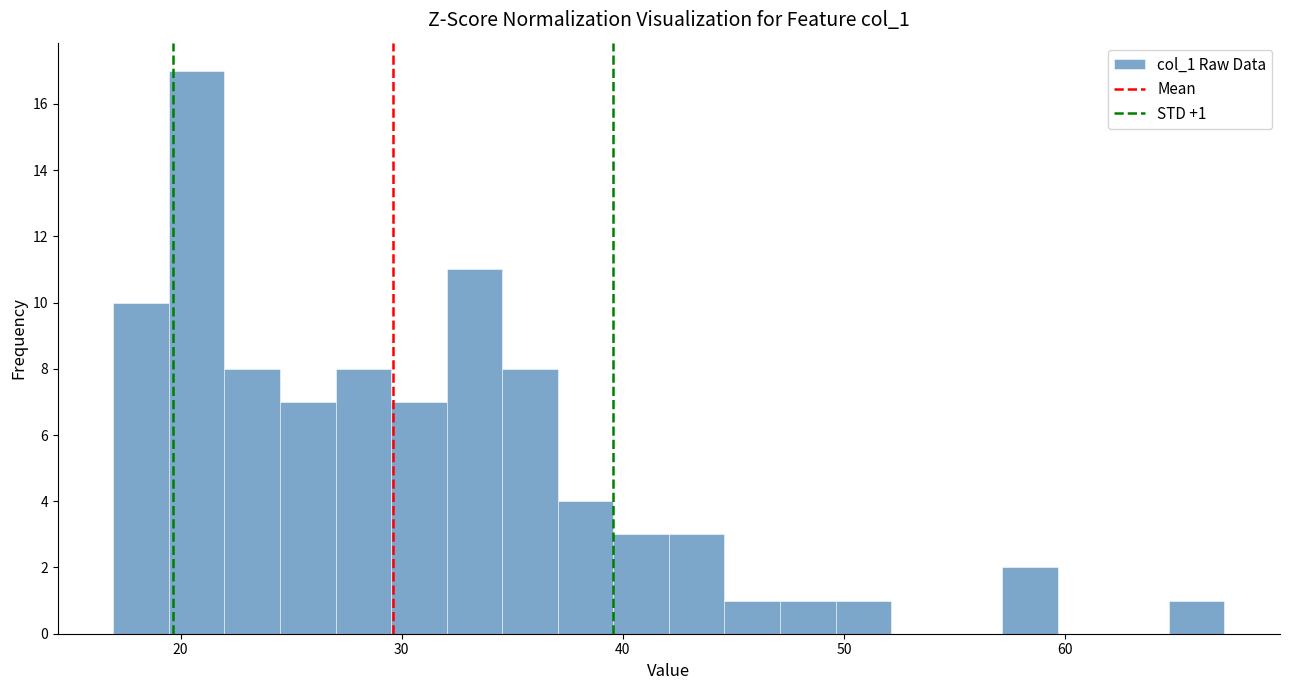

Around what value on the x-axis is the tallest bar? Give the approximate position of its centre, as read against the axis.

21